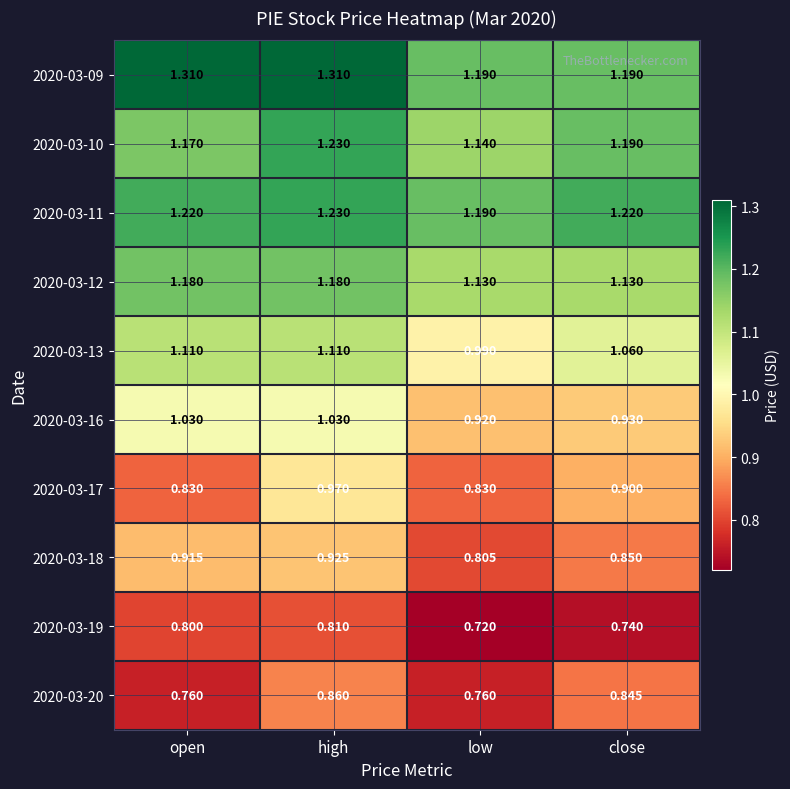

Which category has the highest value in the 2020-03-11 series?

high